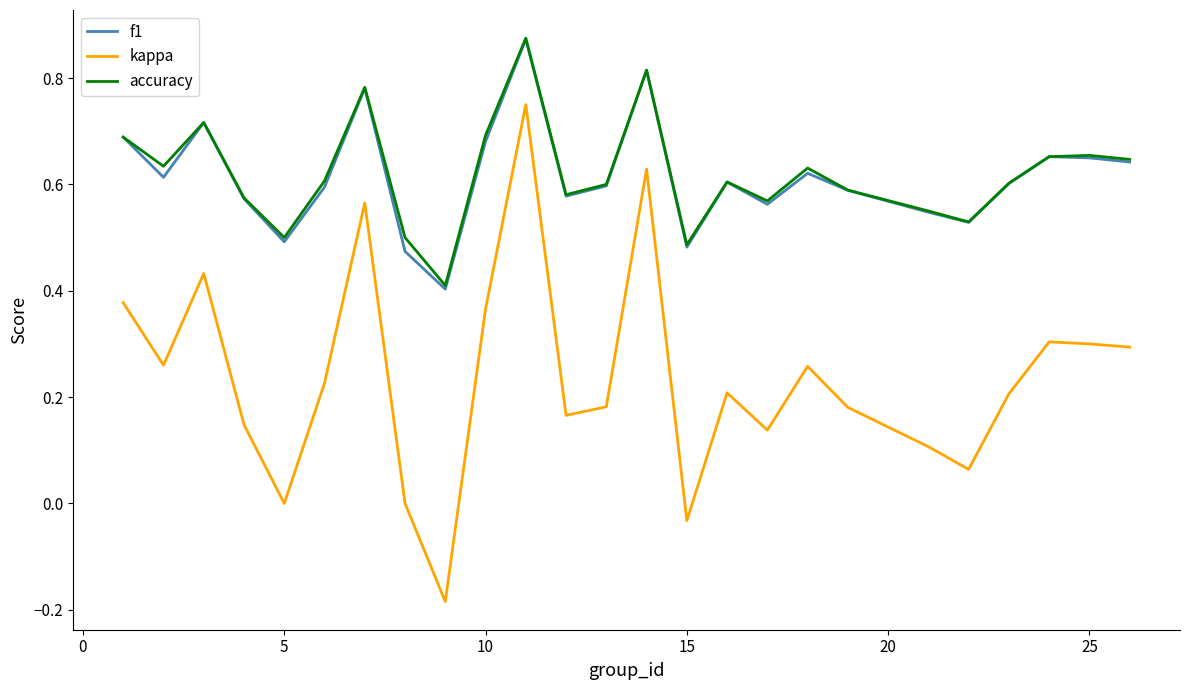

True or false: f1 and kappa intersect in this chart.

False